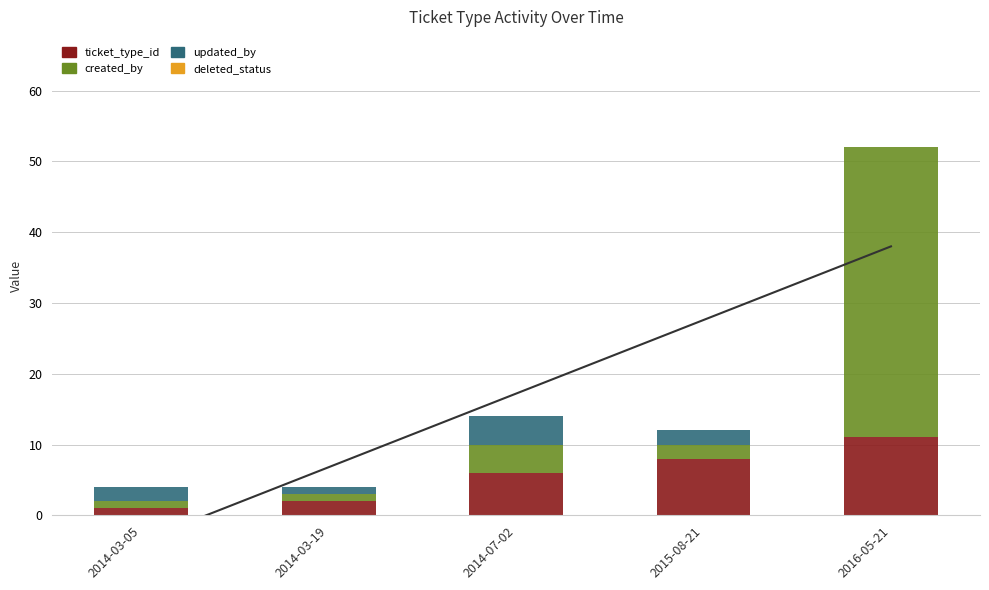

What is the approximate value of ticket_type_id at 2016-05-21, to the nearest 10?

10